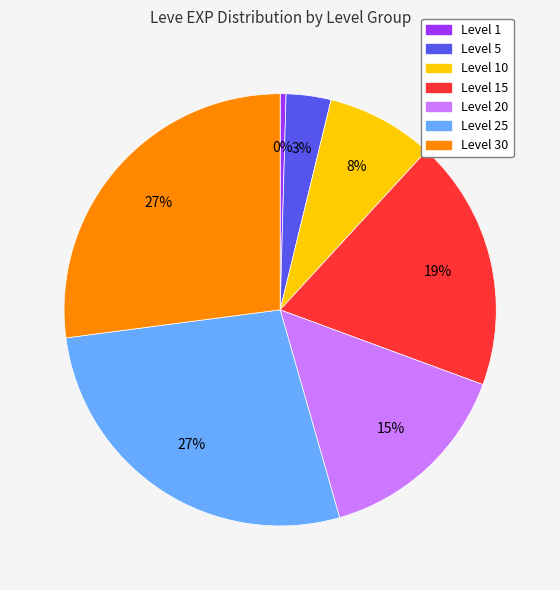

Is there any slice that represents more than half of the pie?

No